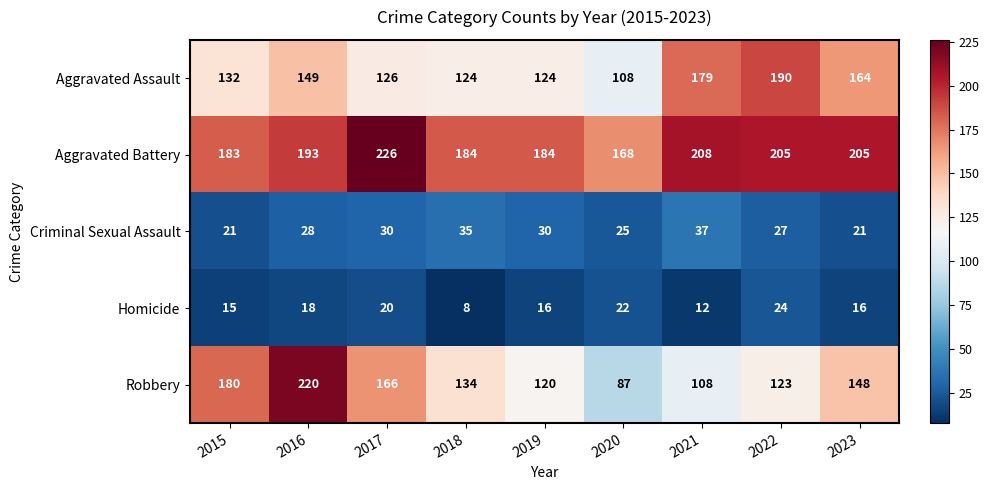

The Criminal Sexual Assault series shows 28 at 2016. True or false?

True